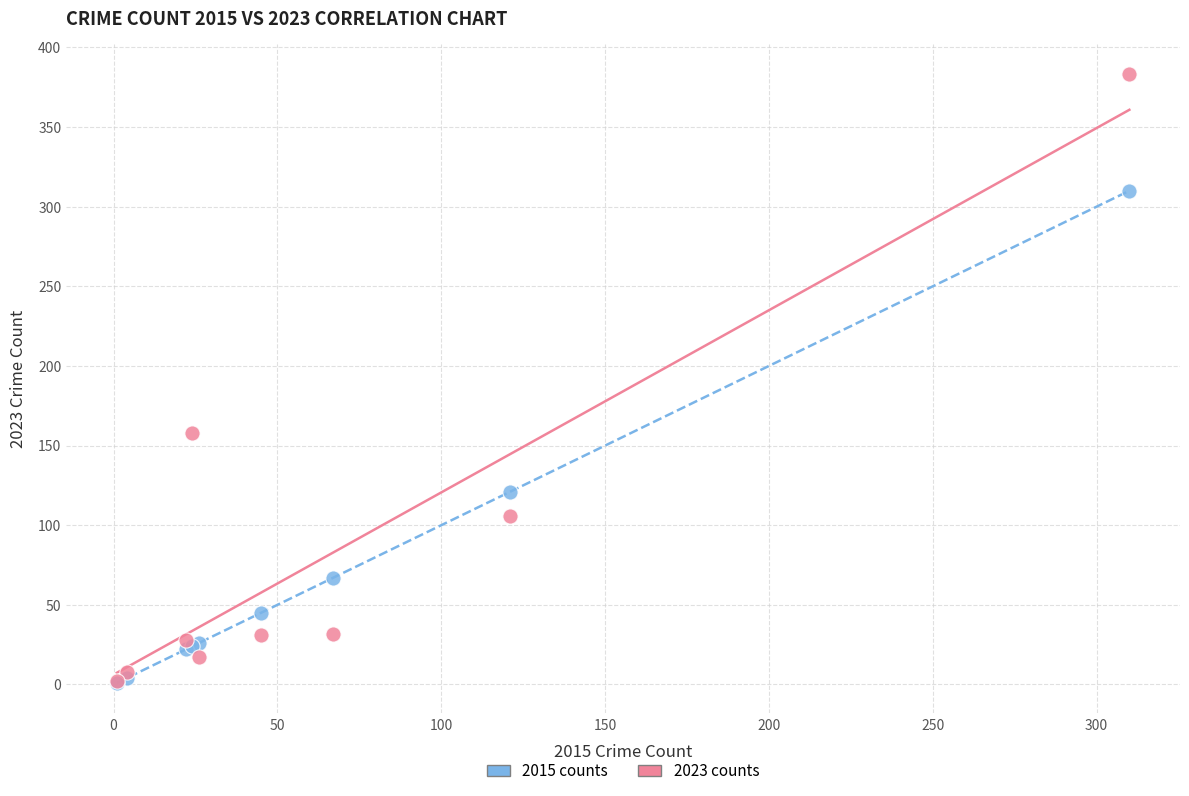

Across all series, what Y value is closest to 192?

158